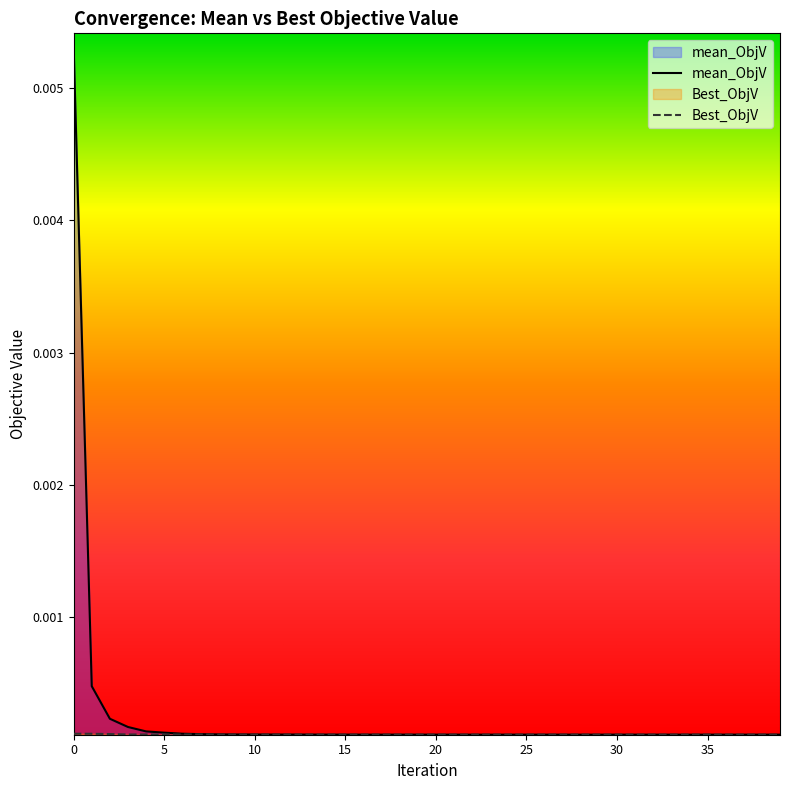

Which series has the widest spread of values?

mean_ObjV